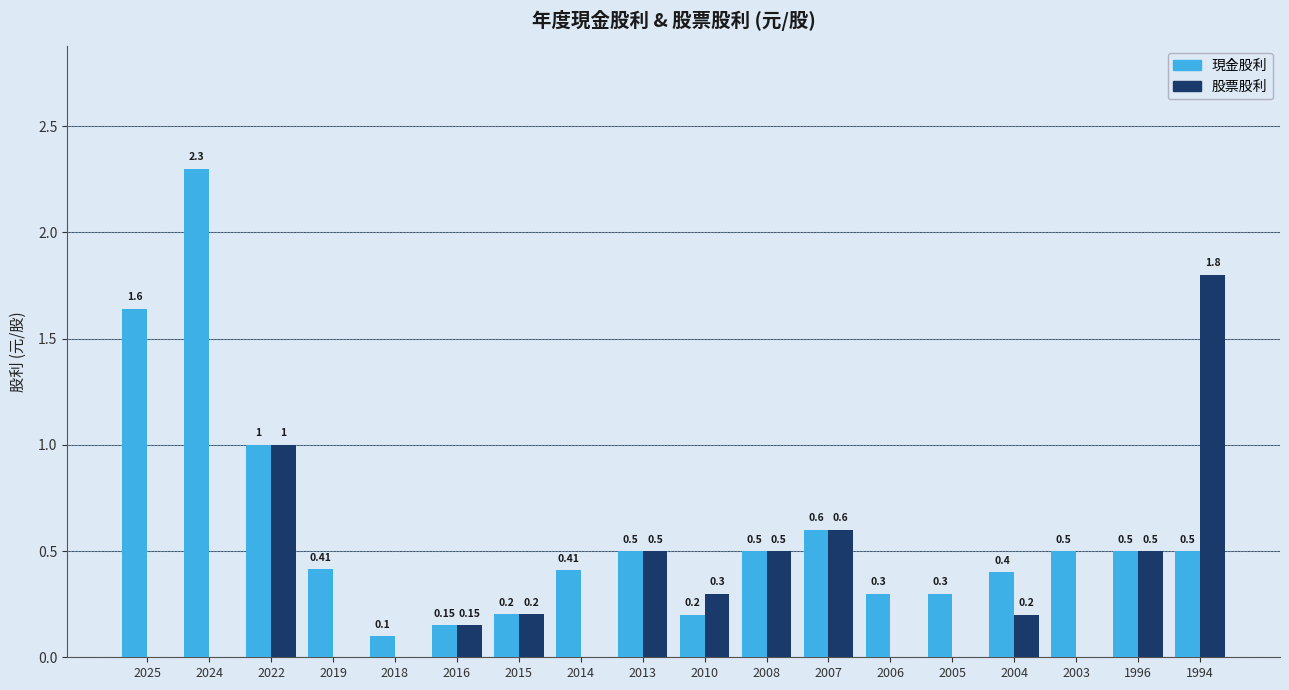

Which series changed the most between 2025 and 2010?

現金股利